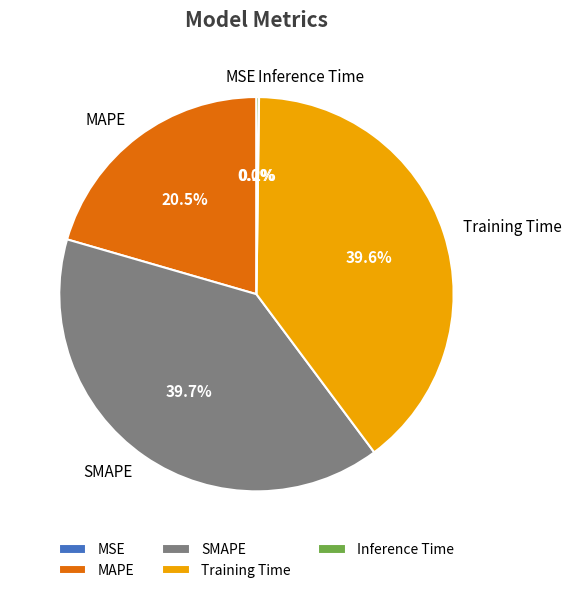

Combined, do SMAPE and MAPE account for over 50%?

Yes